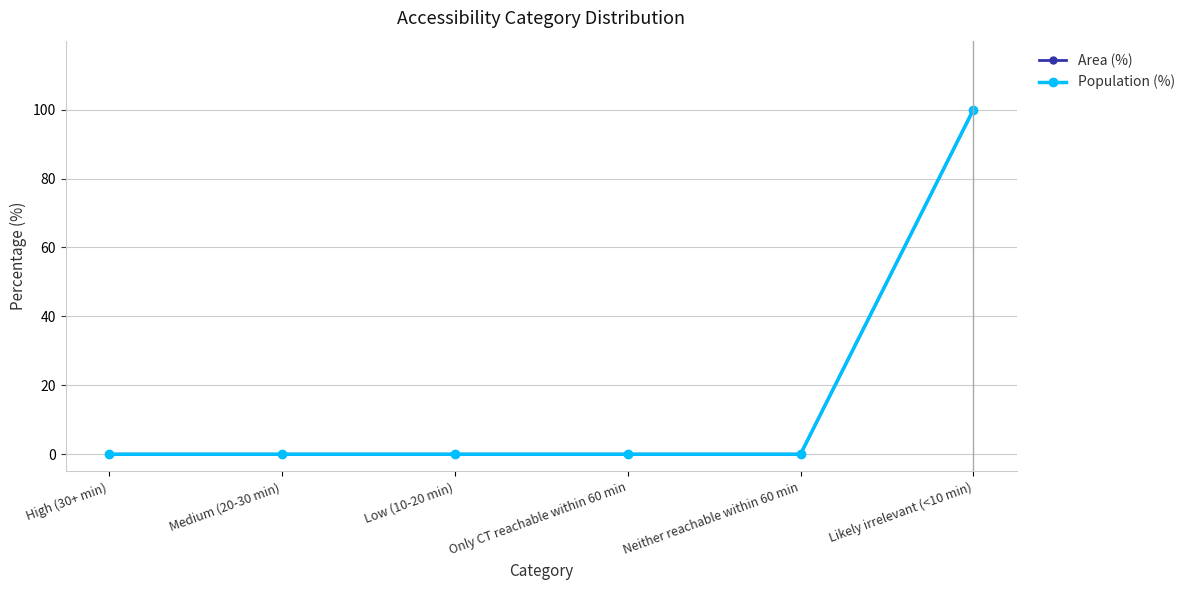

True or false: Area (%) has a value of -55 at High (30+ min).

False